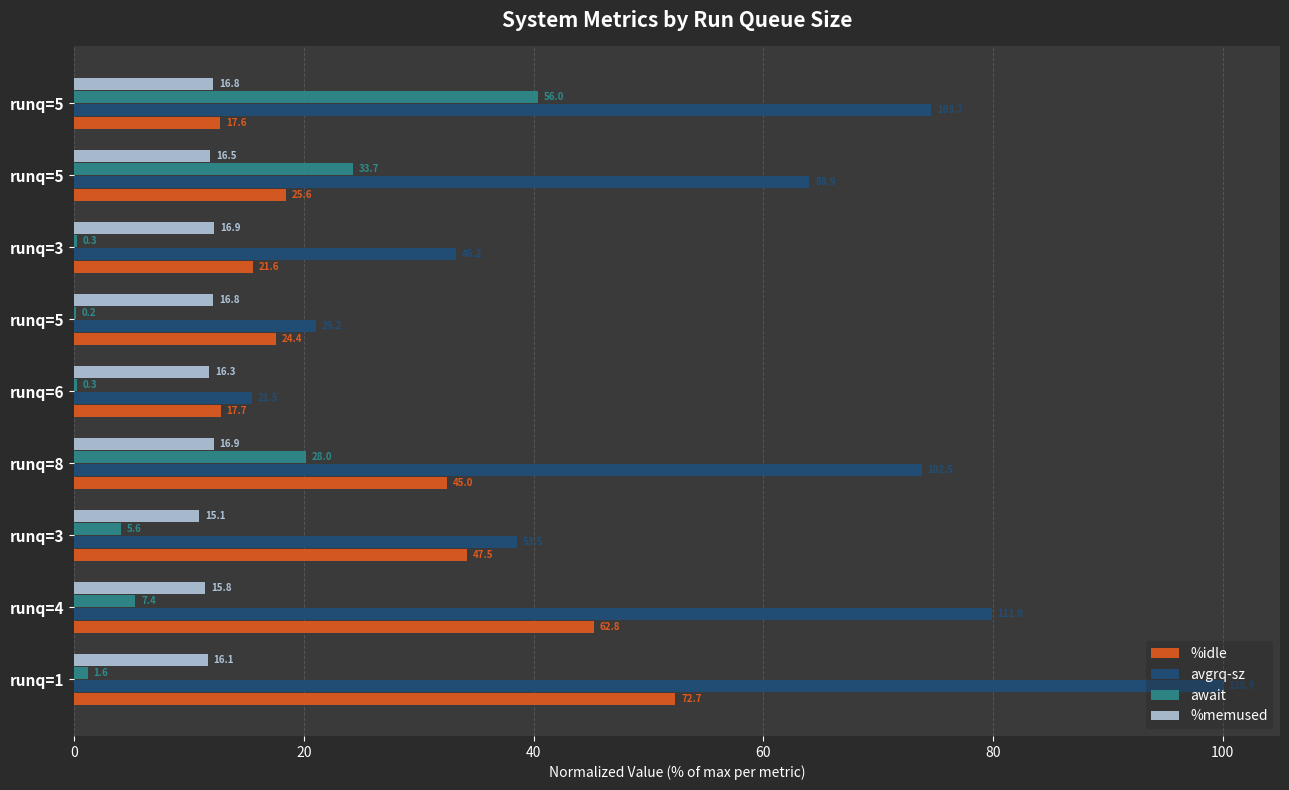

What are all the series names shown in the legend?

%idle, avgrq-sz, await, %memused